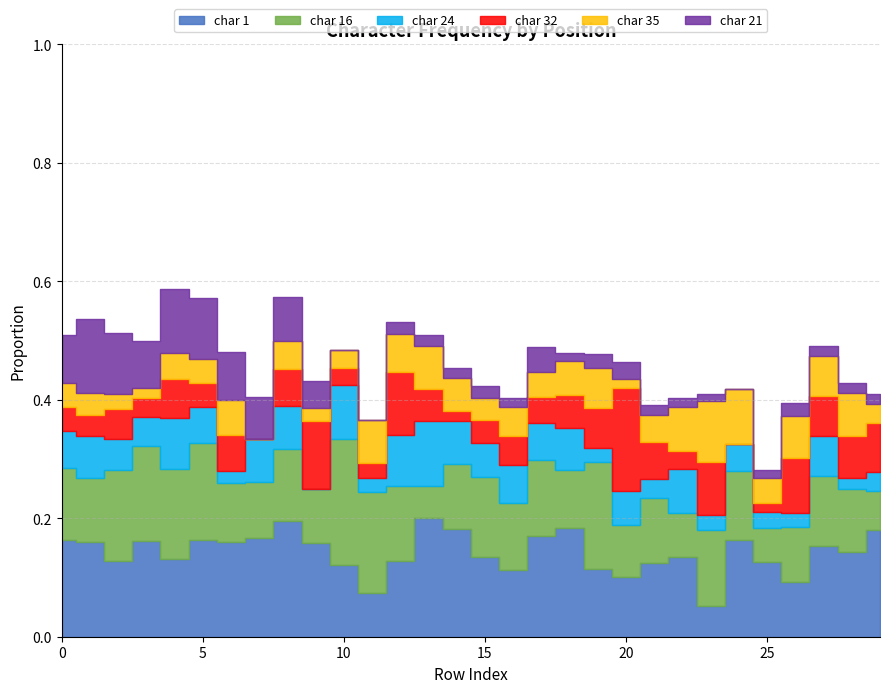

At which label does char 21 reach its peak?

1